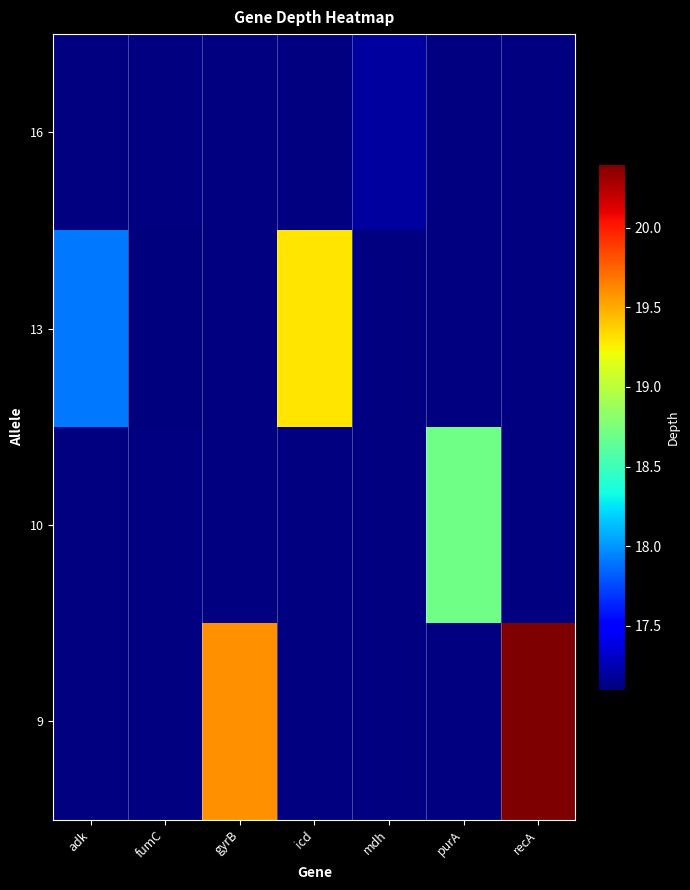

What is the minimum value shown in the chart?

17.1